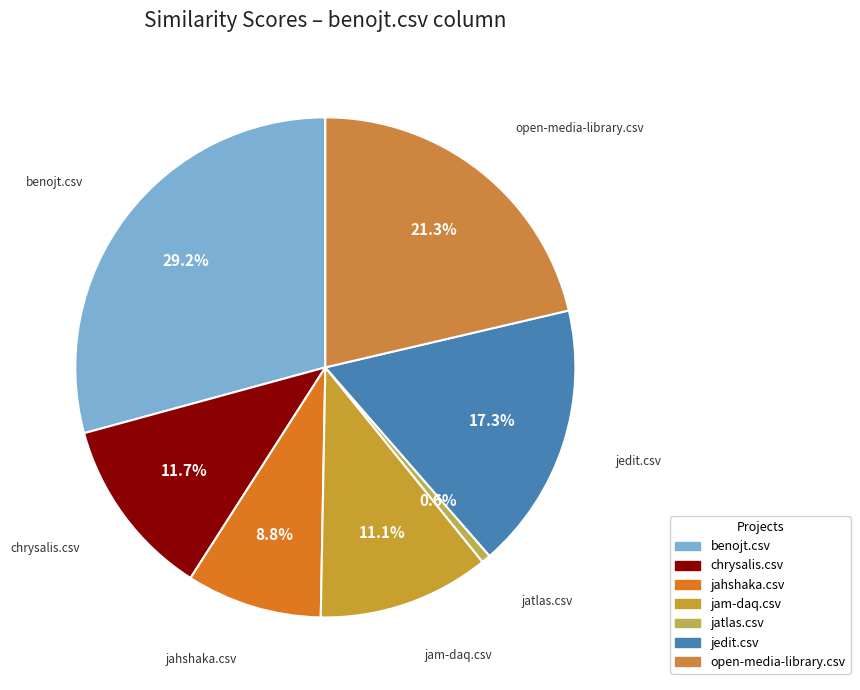

To the nearest percent, what is the average slice percentage?

14%